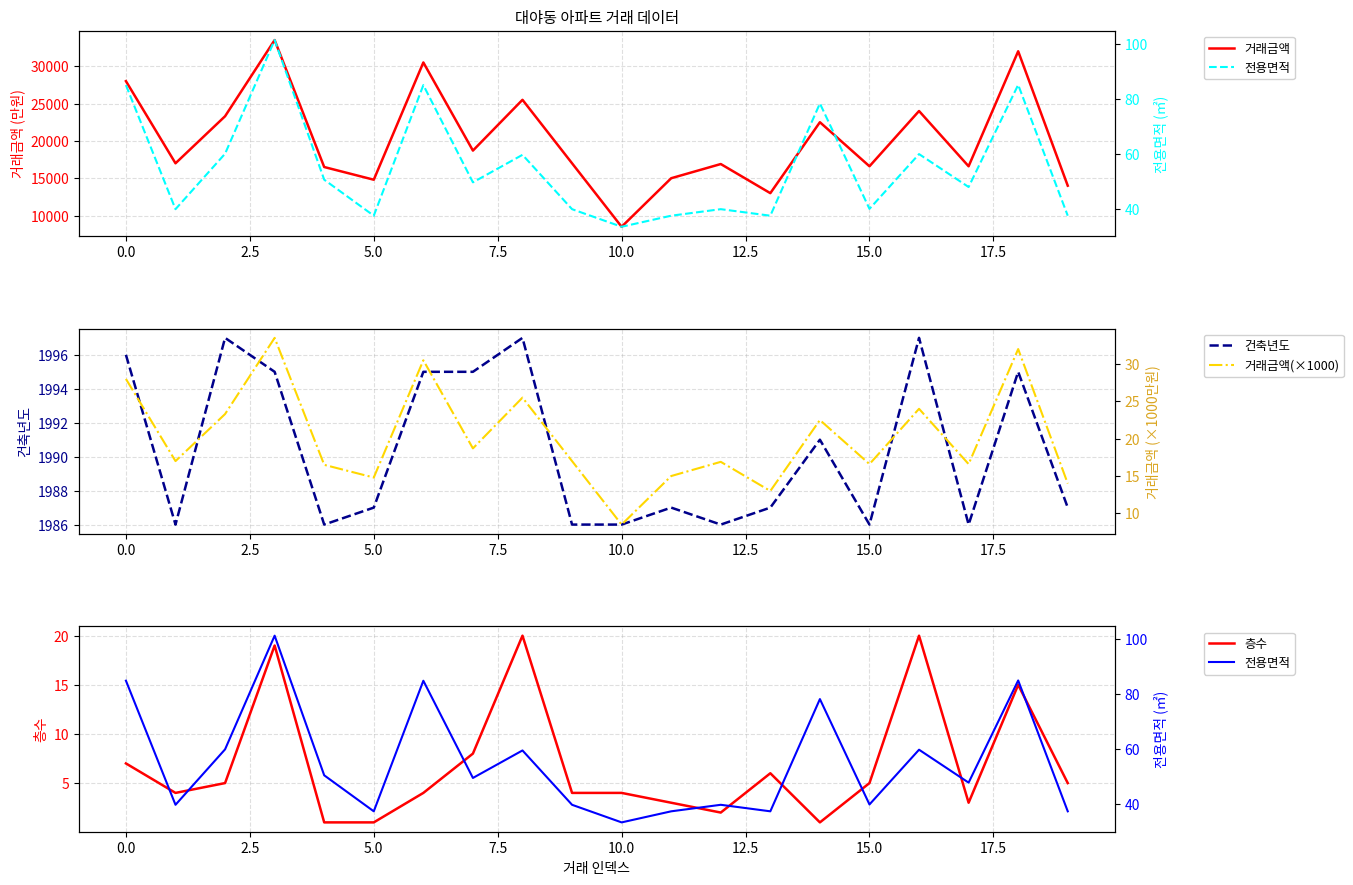

The 거래금액(×1000) series shows 32.0 at 18. True or false?

True